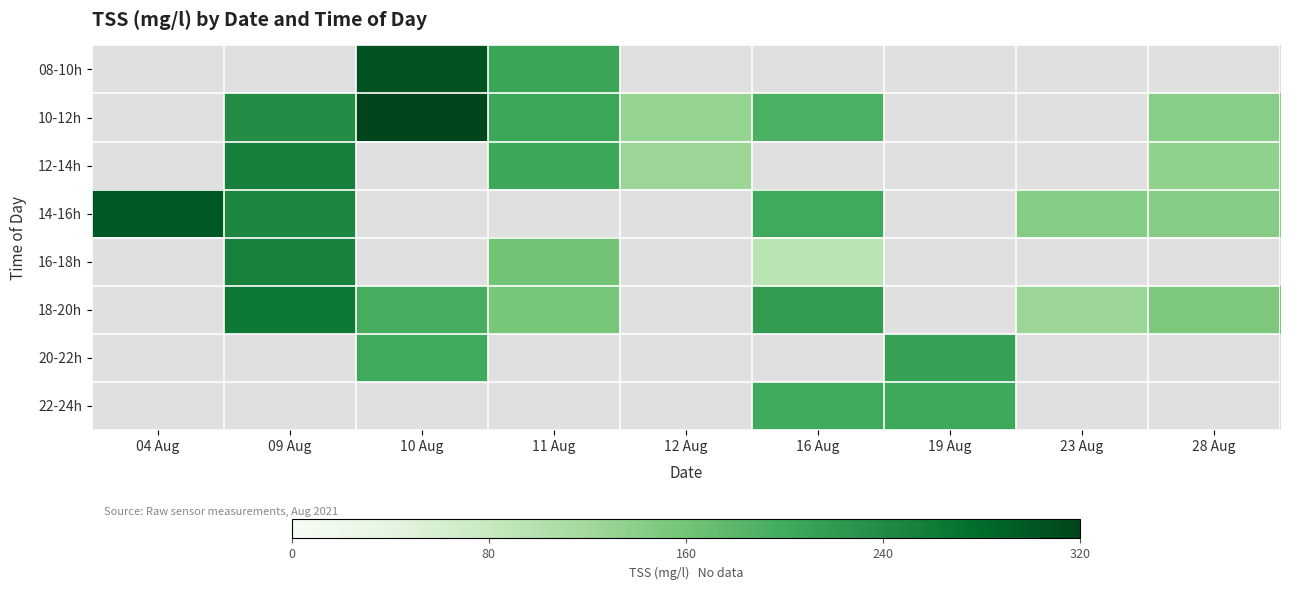

How many positive values does the 10-12h series have?

6